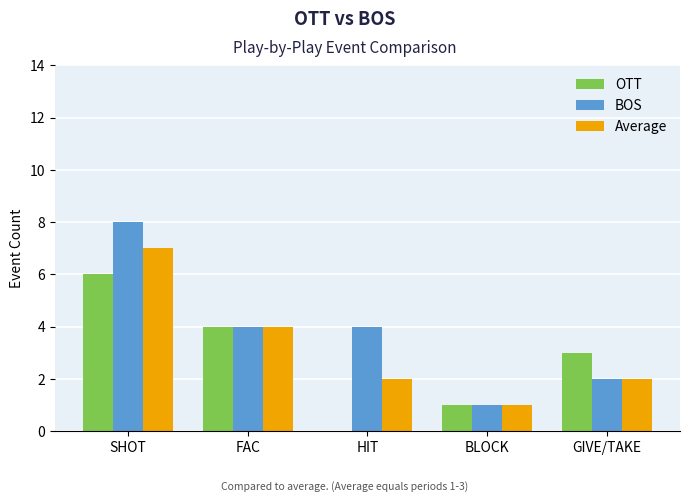

What is the total value across all series at HIT?

6